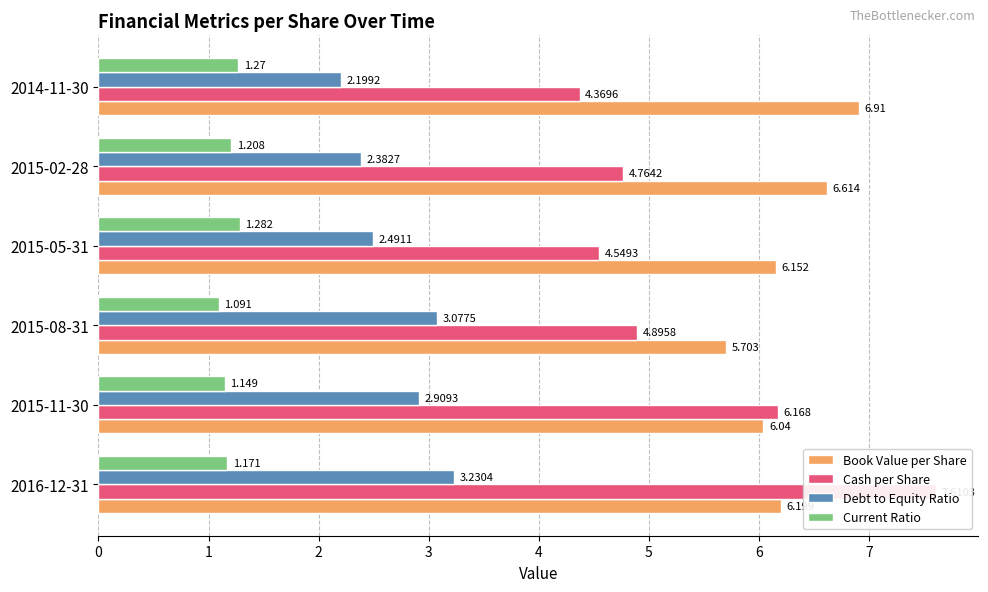

Are the bars grouped side by side (vs. stacked)?

Yes